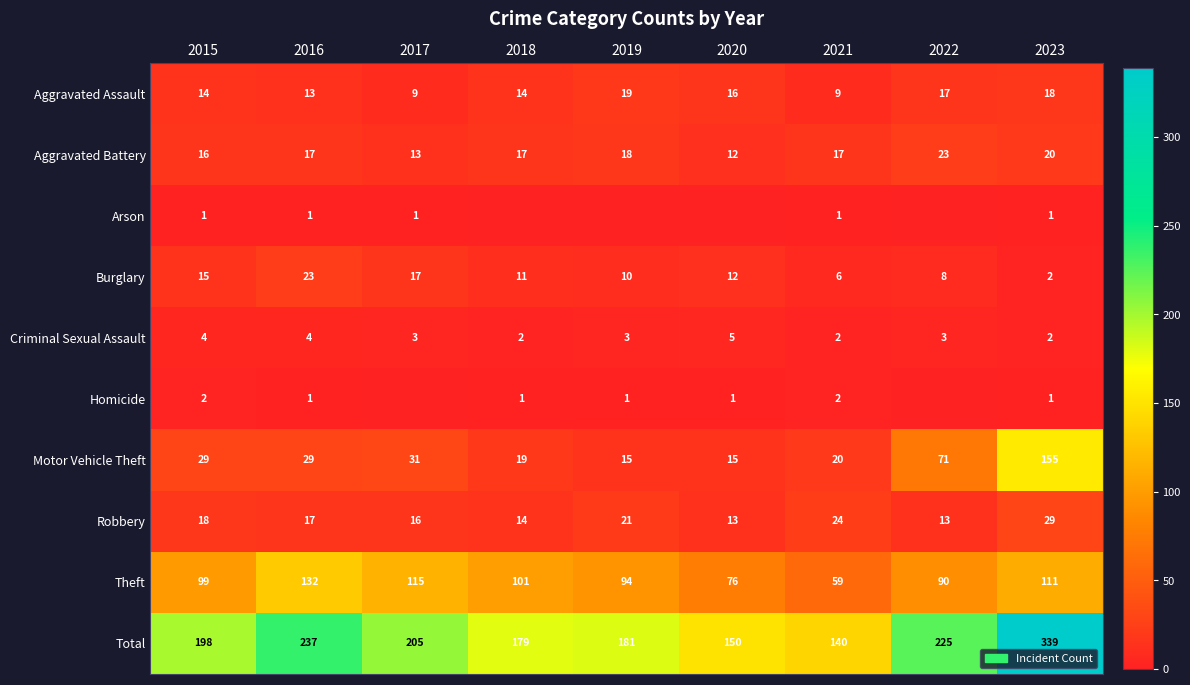

How many data points in Theft are less than 99?

4